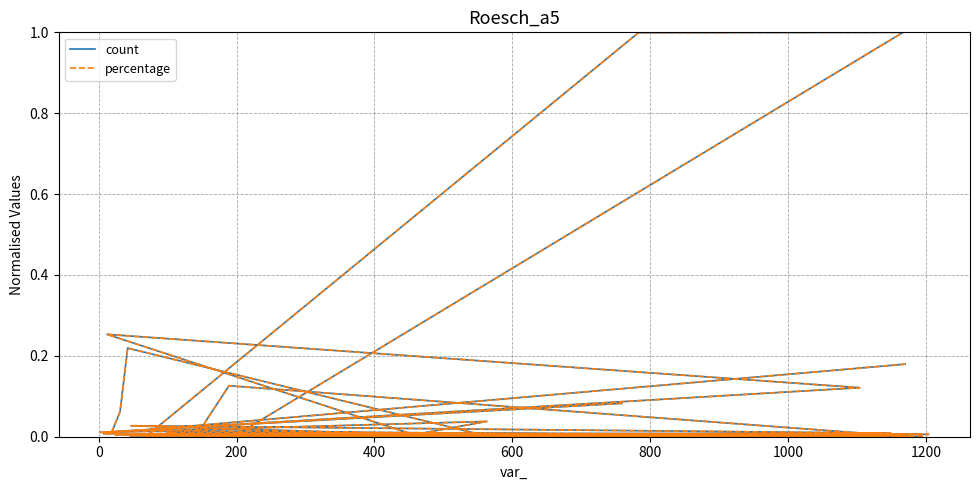

The value of percentage at 1400 is 0.1. True or false?

False